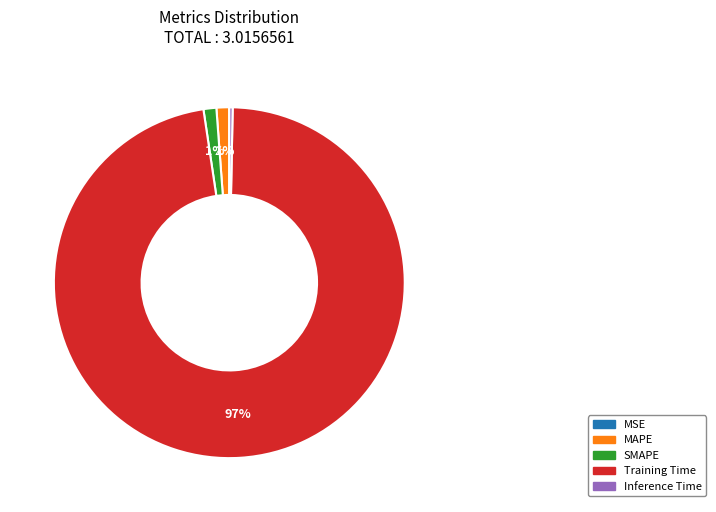

Is it true that Training Time is 97% of the pie?

True